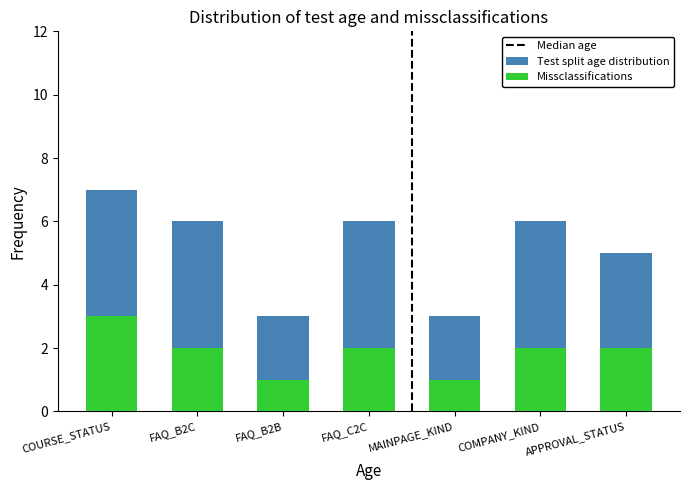

What is the maximum value shown in the chart?

7